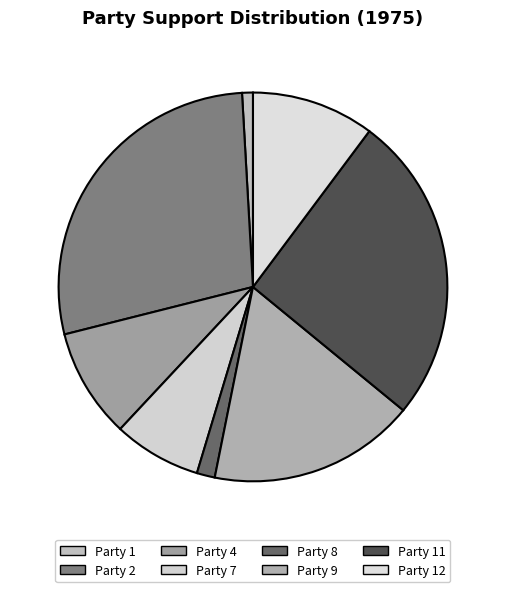

Is Party 4 the majority of the pie?

No